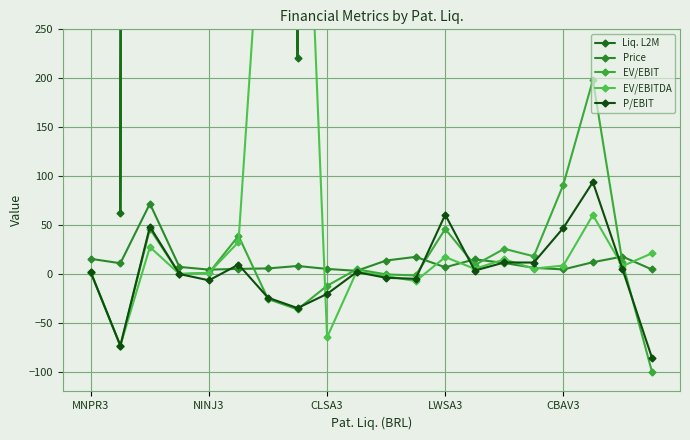

Which has a higher value, CBAV3 or LWSA3?

LWSA3